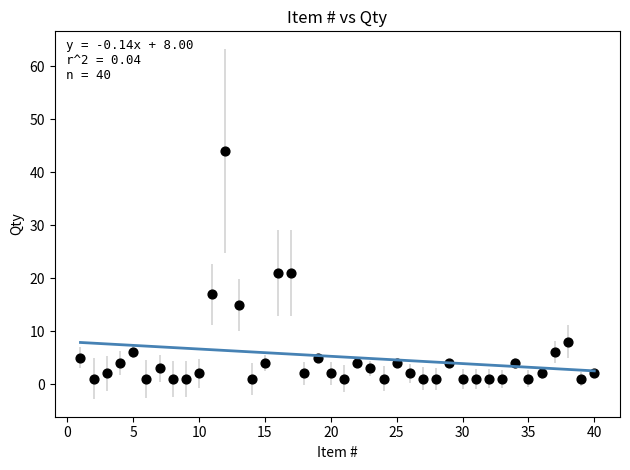

What is the range of Y values (max minus min)?

43